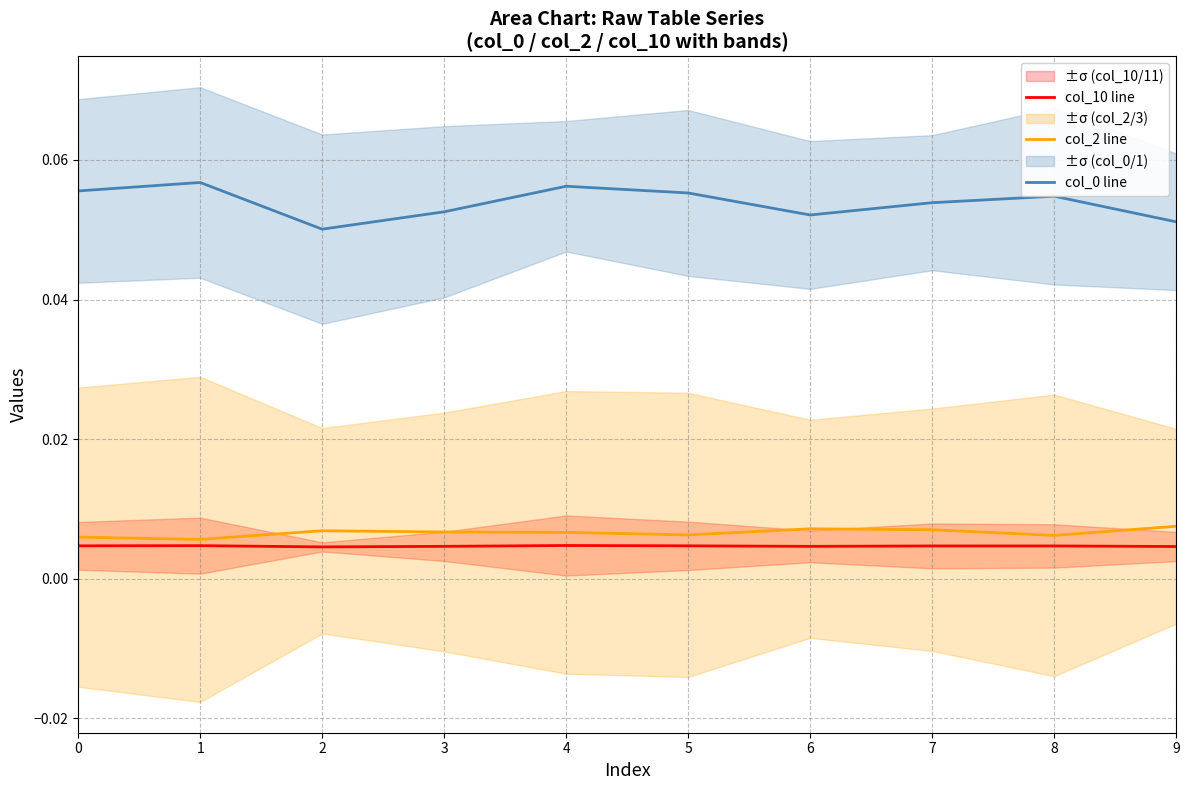

The col_2 line series shows 0.0 at 3. True or false?

False